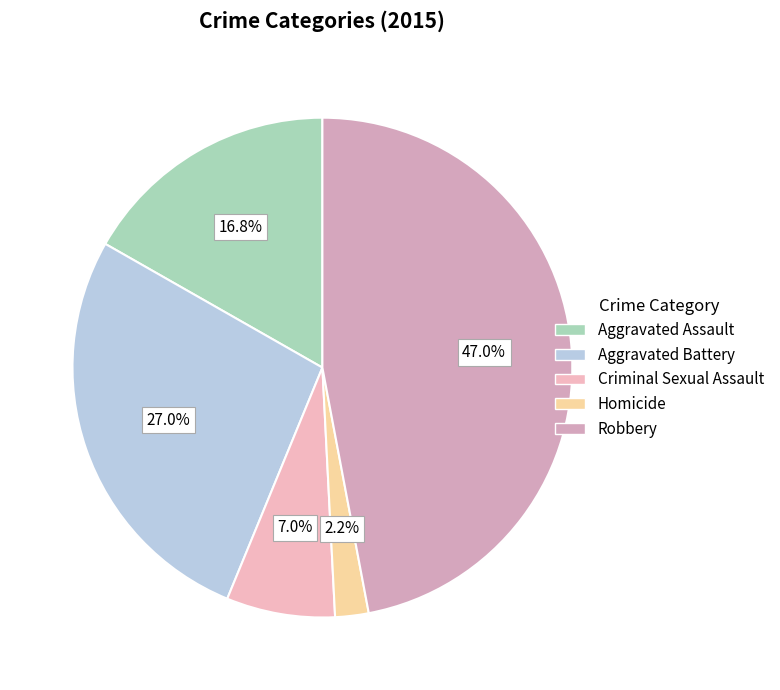

Which slice is the largest?

Robbery